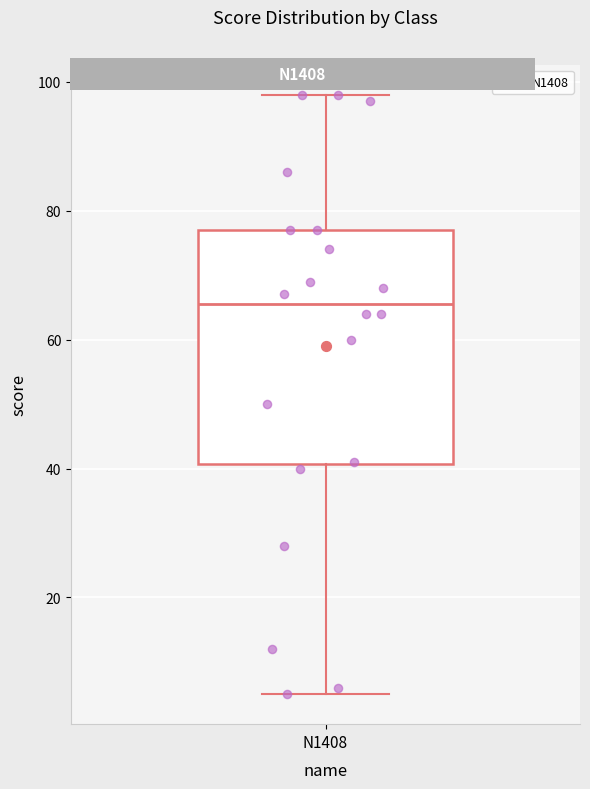

Read this box plot against the y-axis: the position of the median line, the range covered by the box, and the ends of both whiskers. The values are not printed on the chart, so give them approximately, as read against the axis.

median 66, box 40 to 78, whiskers 6 to 98